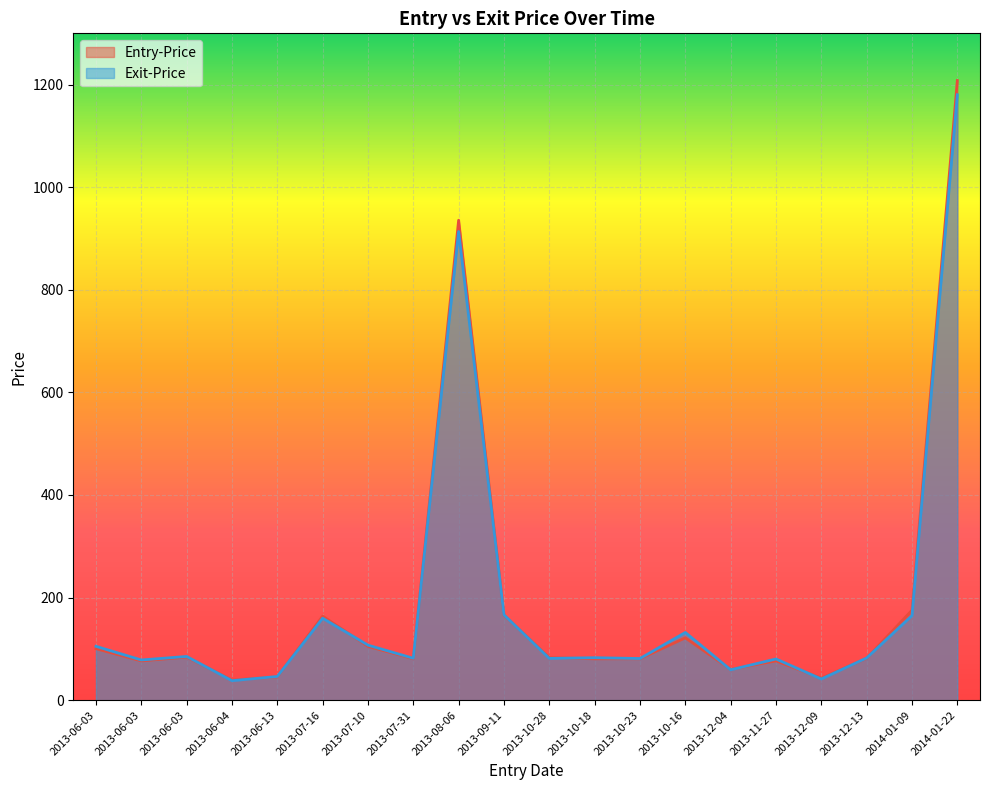

What is the total value across all series at 2013-10-18?

163.4